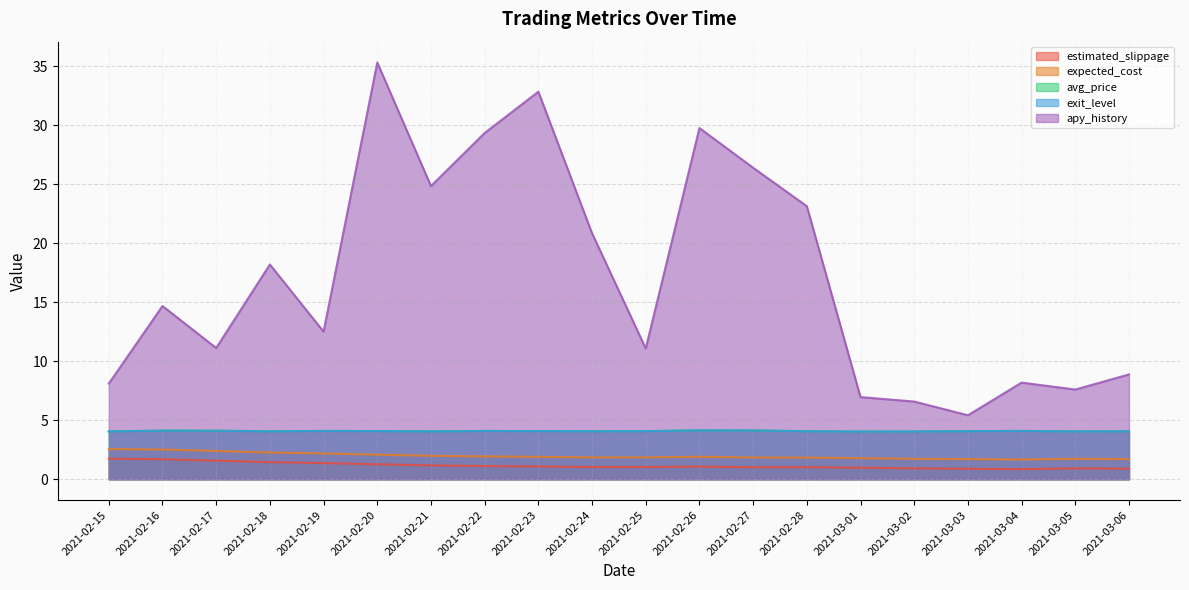

What position from the left is 2021-03-06?

20